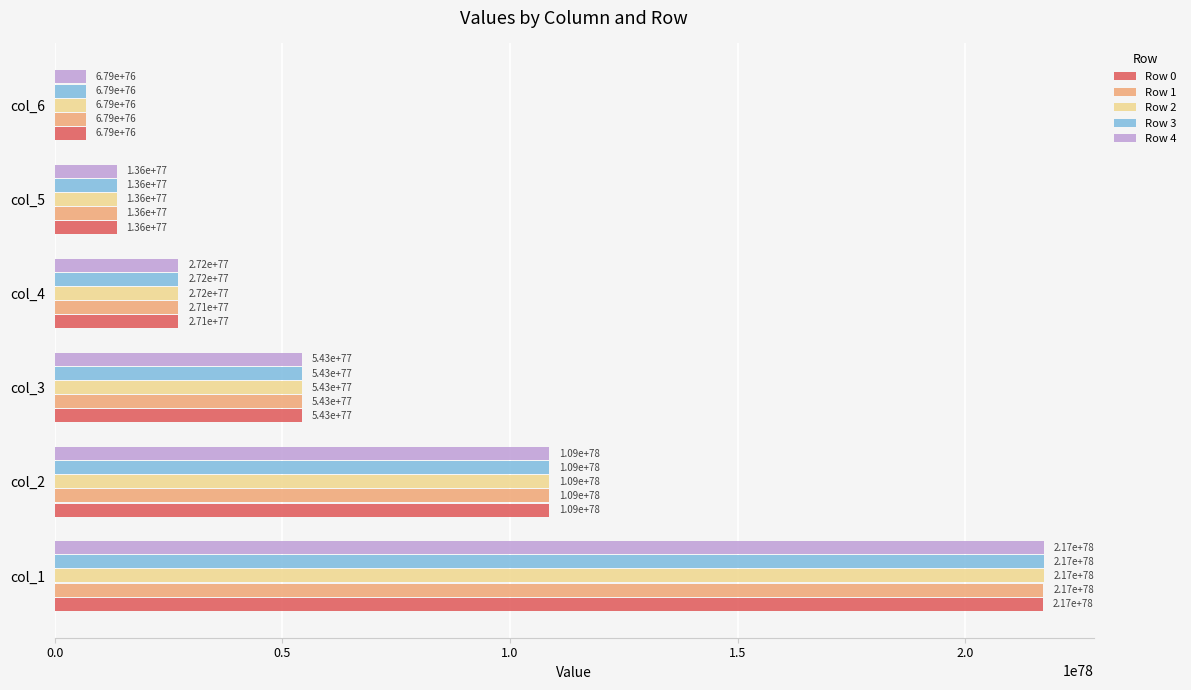

Between col_2 and col_5, which series saw the biggest shift?

Row 4